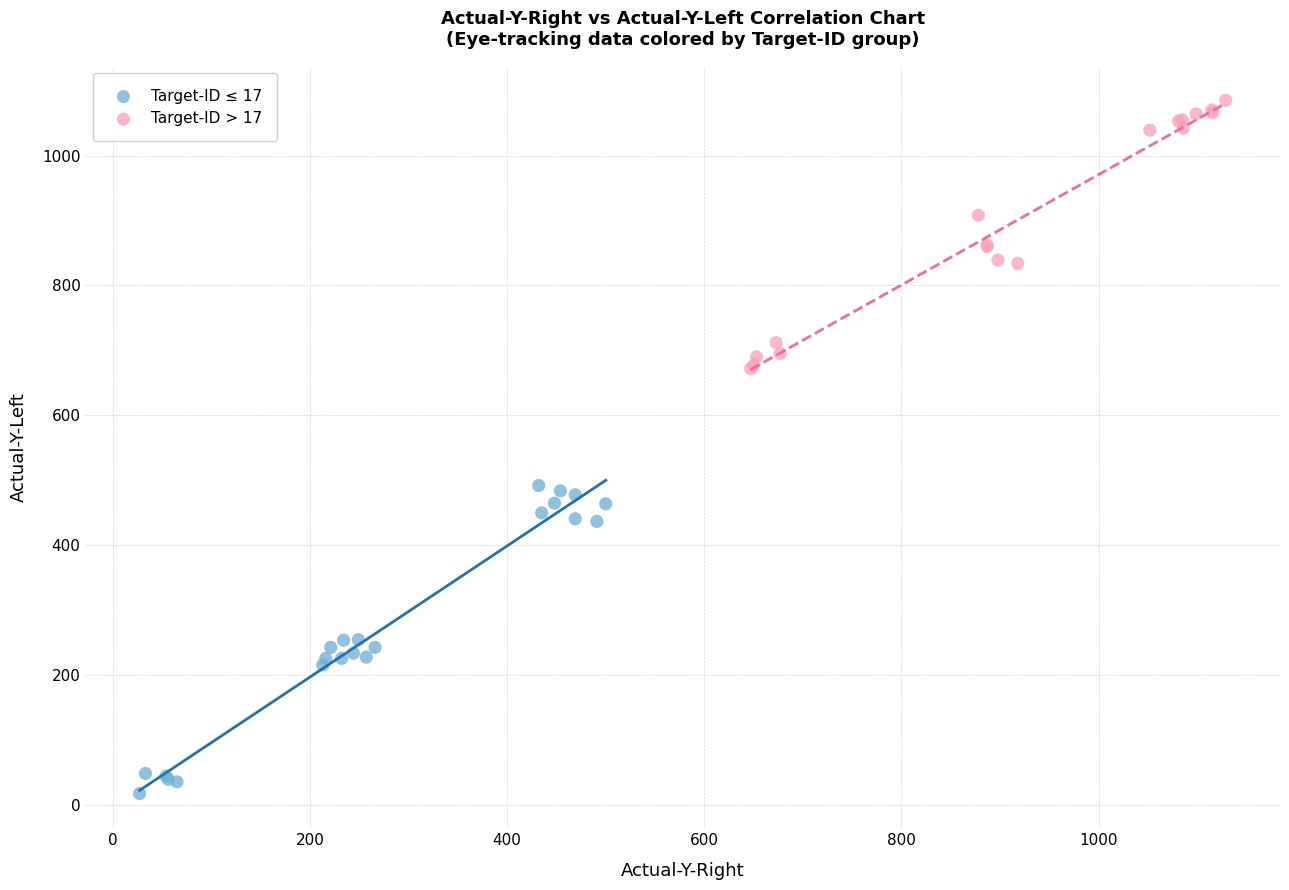

Which series has the widest spread of Y values?

Target-ID ≤ 17